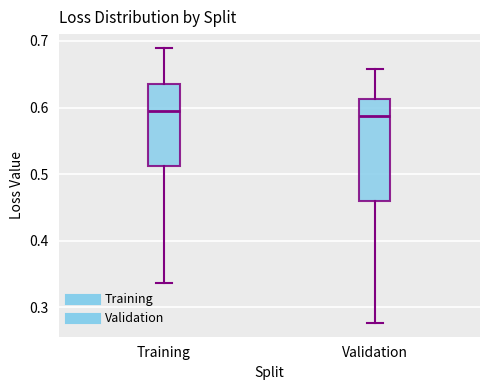

Reading left to right, transcribe this box plot: for each box, give where its median line is, the range the box spans, and where its two whiskers end, as read against the y-axis. The values are not printed on the chart, so give them approximately, as read against the axis.

Training: median 0.59, box 0.51 to 0.64, whiskers 0.34 to 0.69
Validation: median 0.59, box 0.46 to 0.61, whiskers 0.28 to 0.66